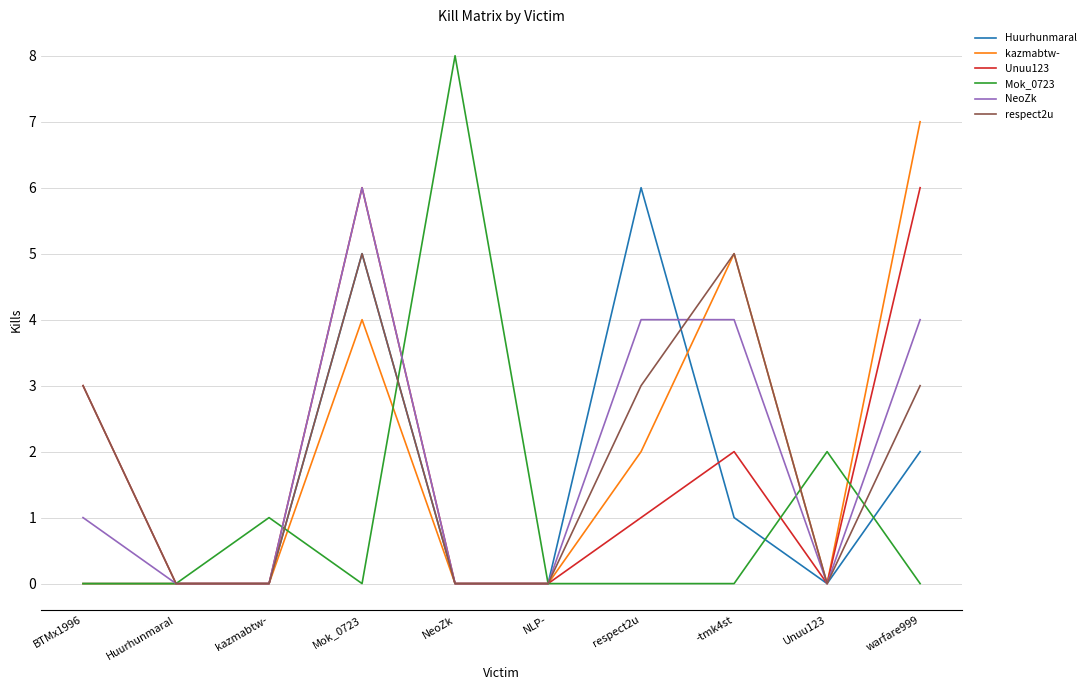

What are all the series names shown in the legend?

Huurhunmaral, kazmabtw-, Unuu123, Mok_0723, NeoZk, respect2u